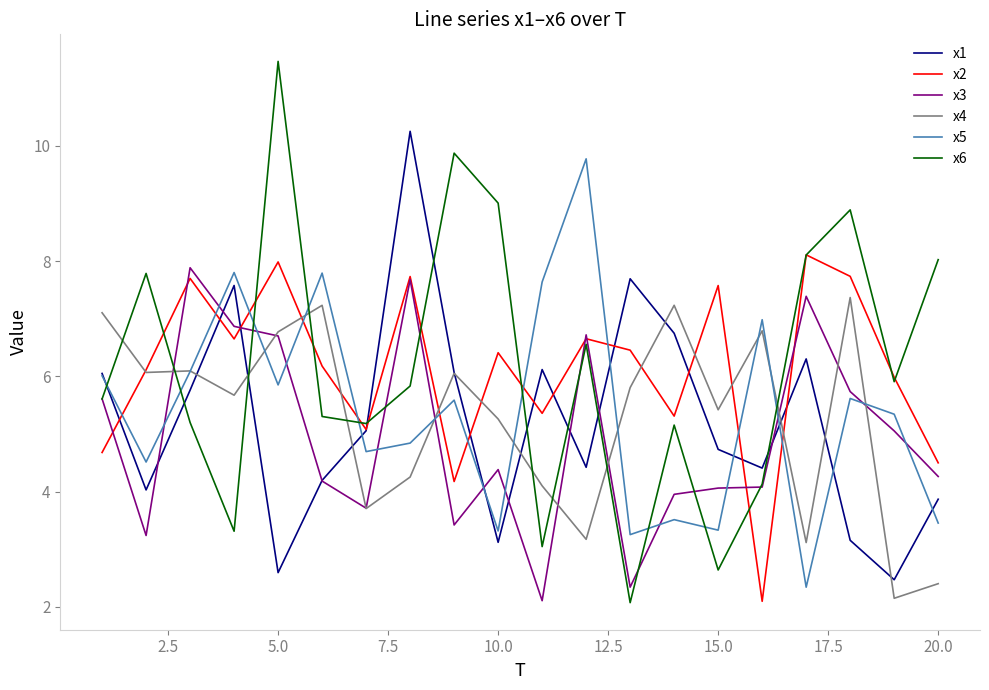

What is the difference between the maximum and minimum values in the x4 series?

5.2